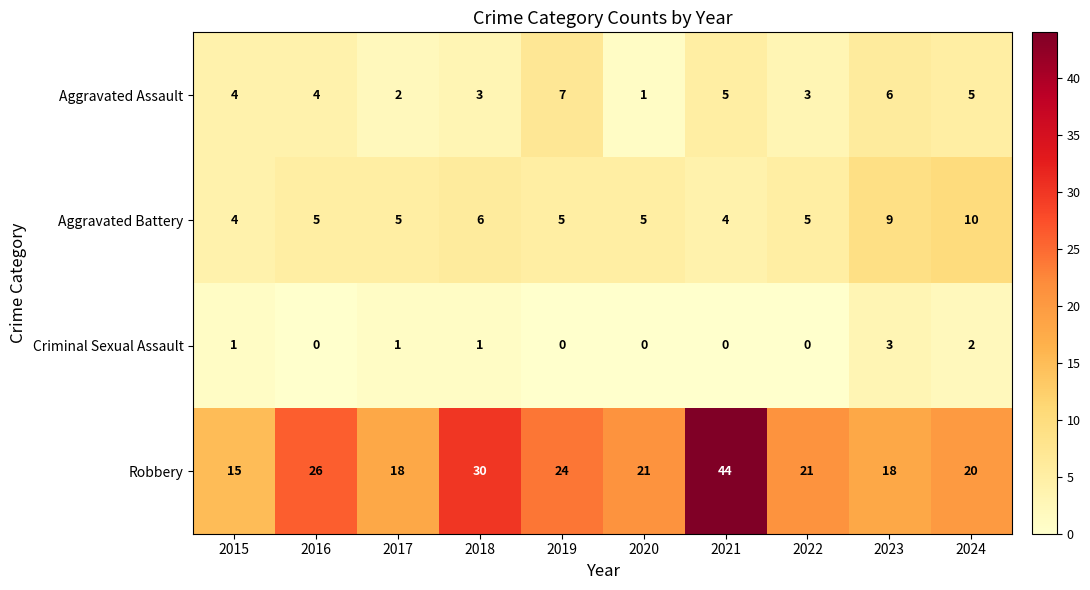

What is the maximum value shown in the chart?

44